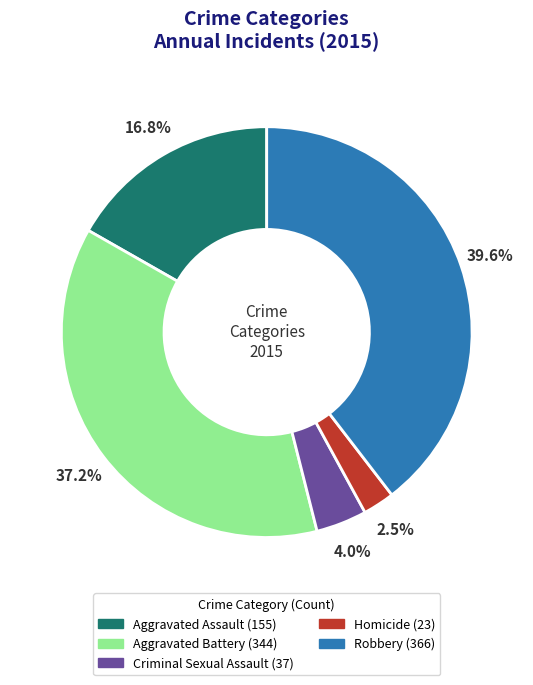

Between Criminal Sexual Assault and Homicide, which is larger?

Criminal Sexual Assault